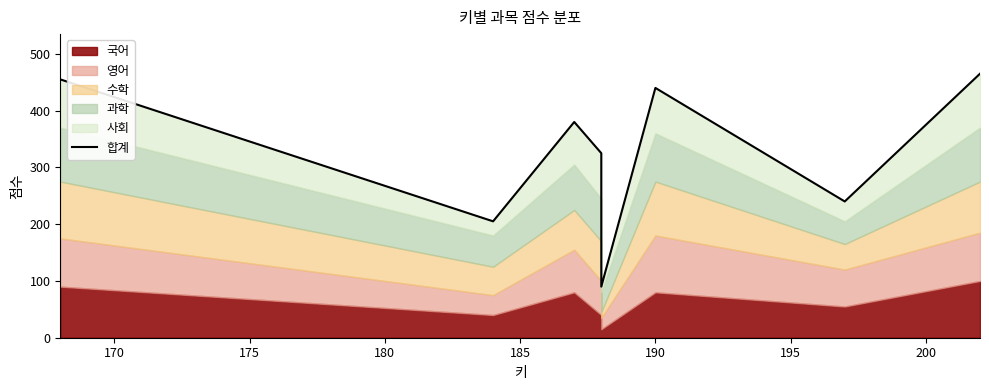

True or false: there are more than 0 points higher than both neighbors.

True